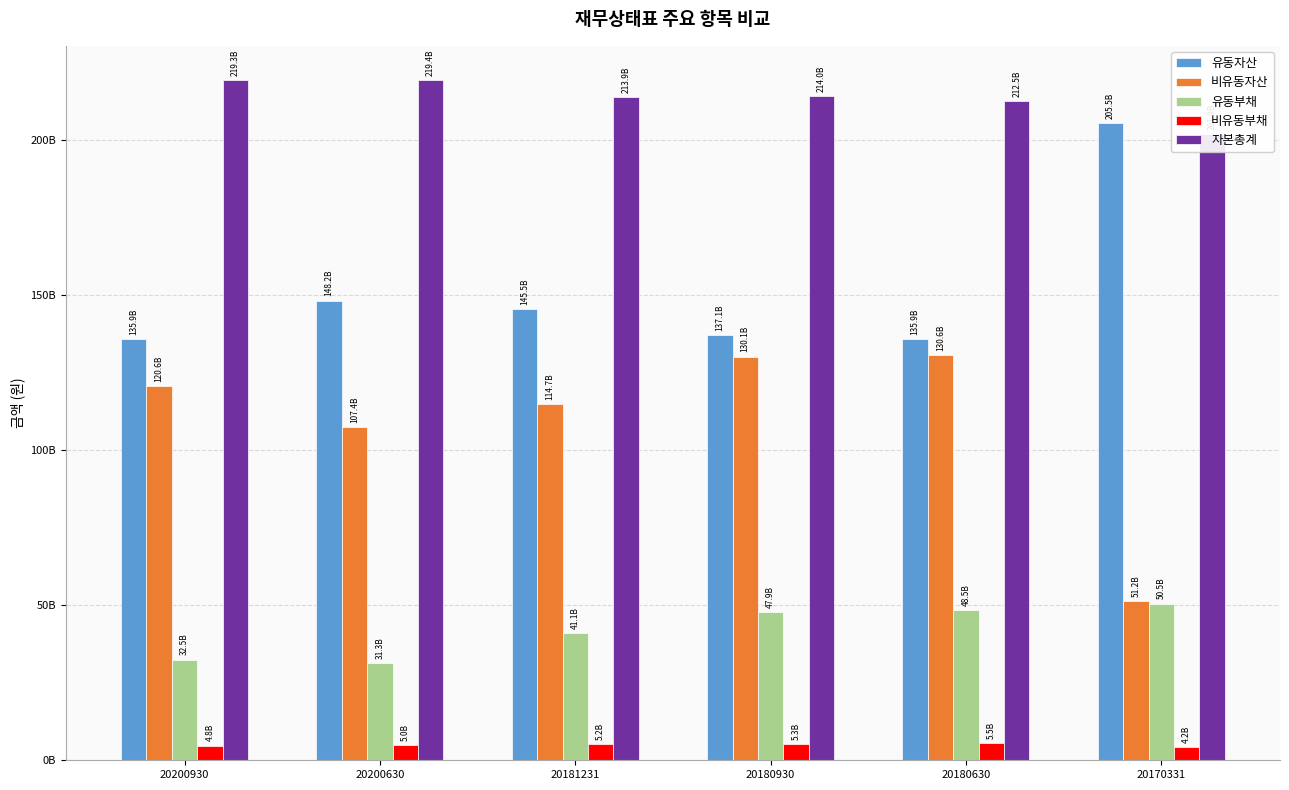

What are all the series names shown in the legend?

유동자산, 비유동자산, 유동부채, 비유동부채, 자본총계